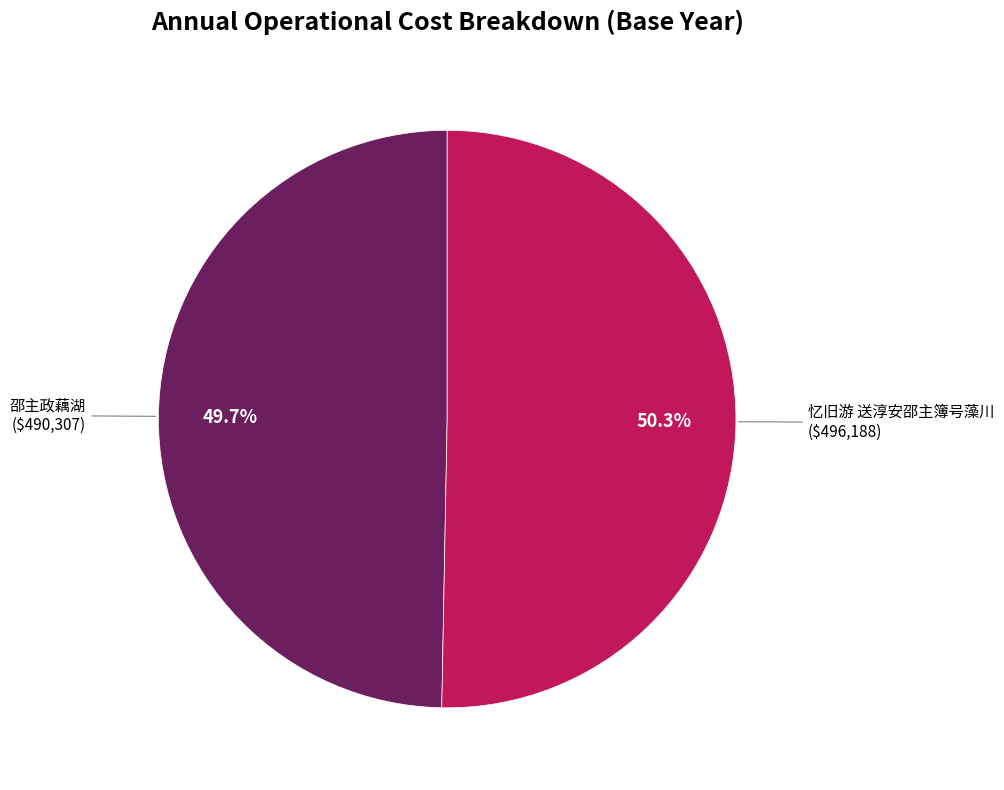

Is there any slice that represents more than half of the pie?

Yes